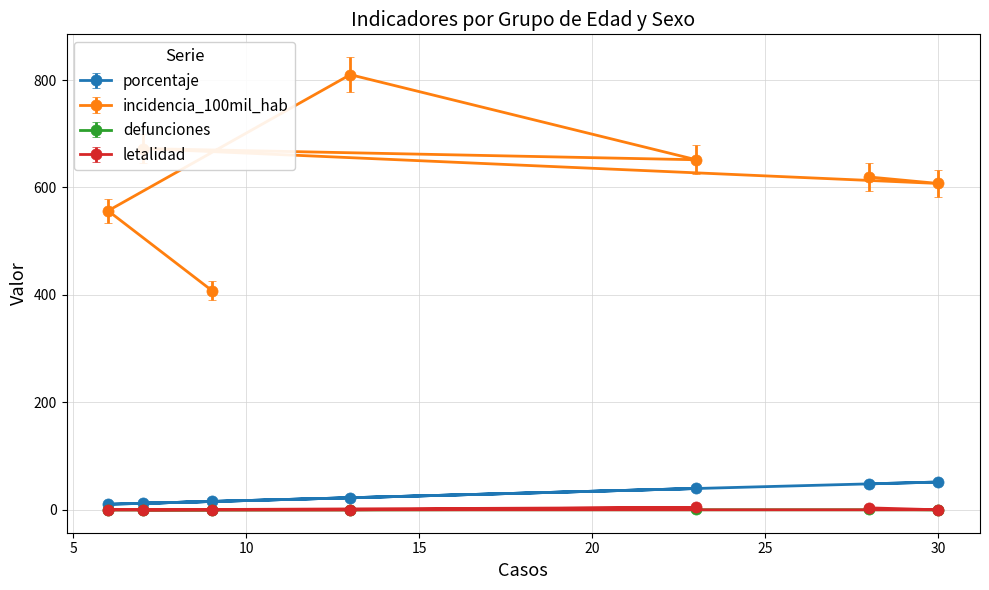

What is the difference between the porcentaje values at Adulto mayor (60 años a más) and Adulto (30 a 59 años)?

27.6